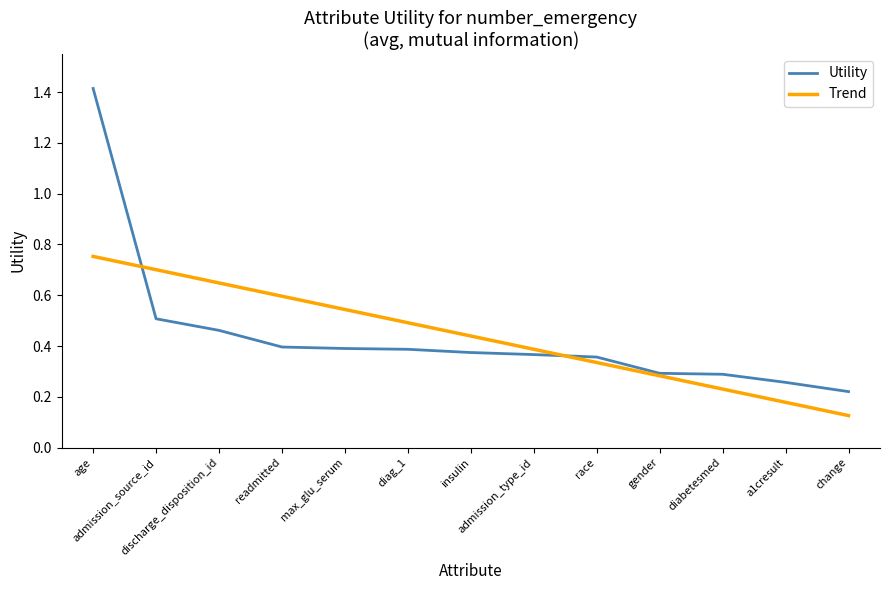

Which series has the widest spread of values?

Utility